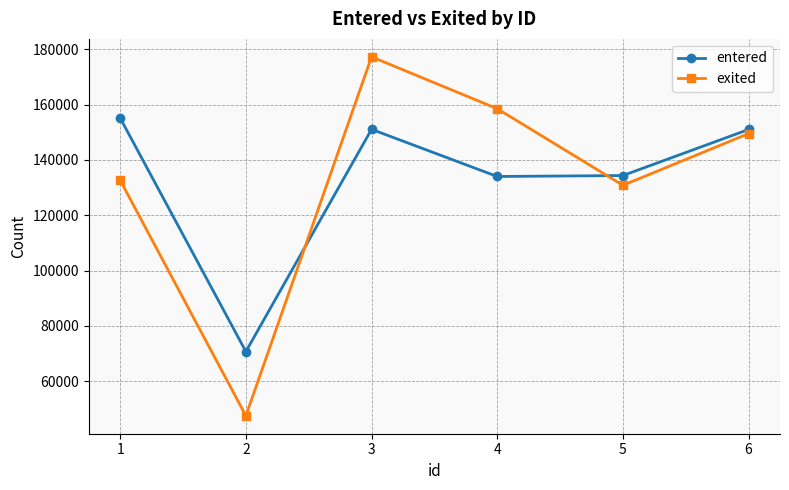

The value of entered at 6 is 50208. True or false?

False